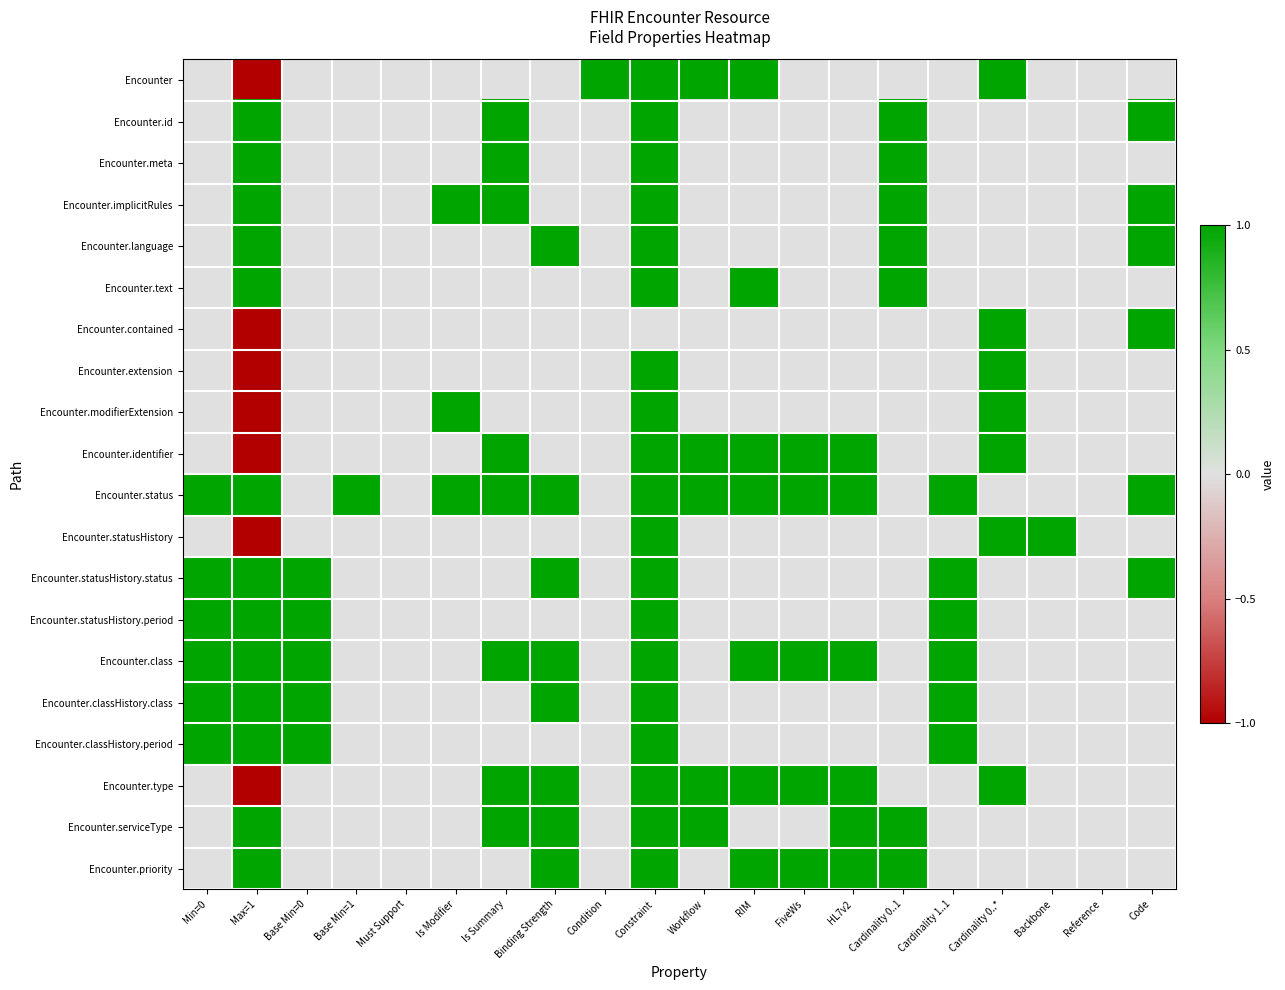

What is the maximum value shown in the chart?

1